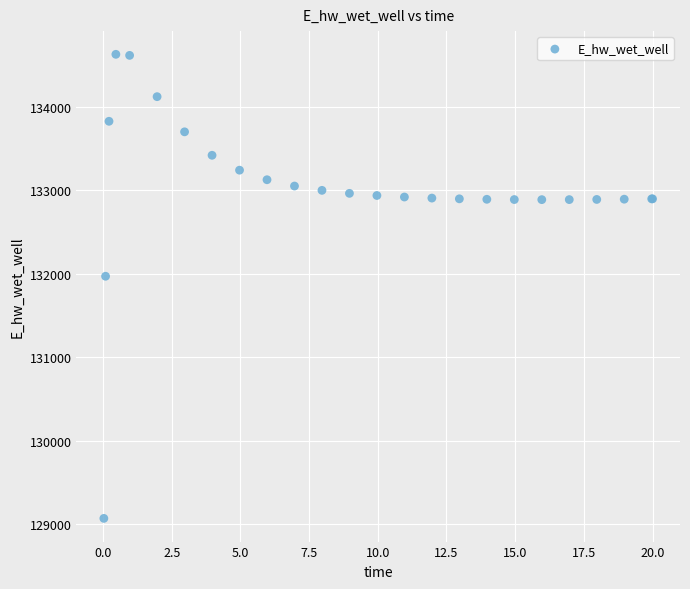

What Y value in the scatter plot is closest to 131849?

131970.1